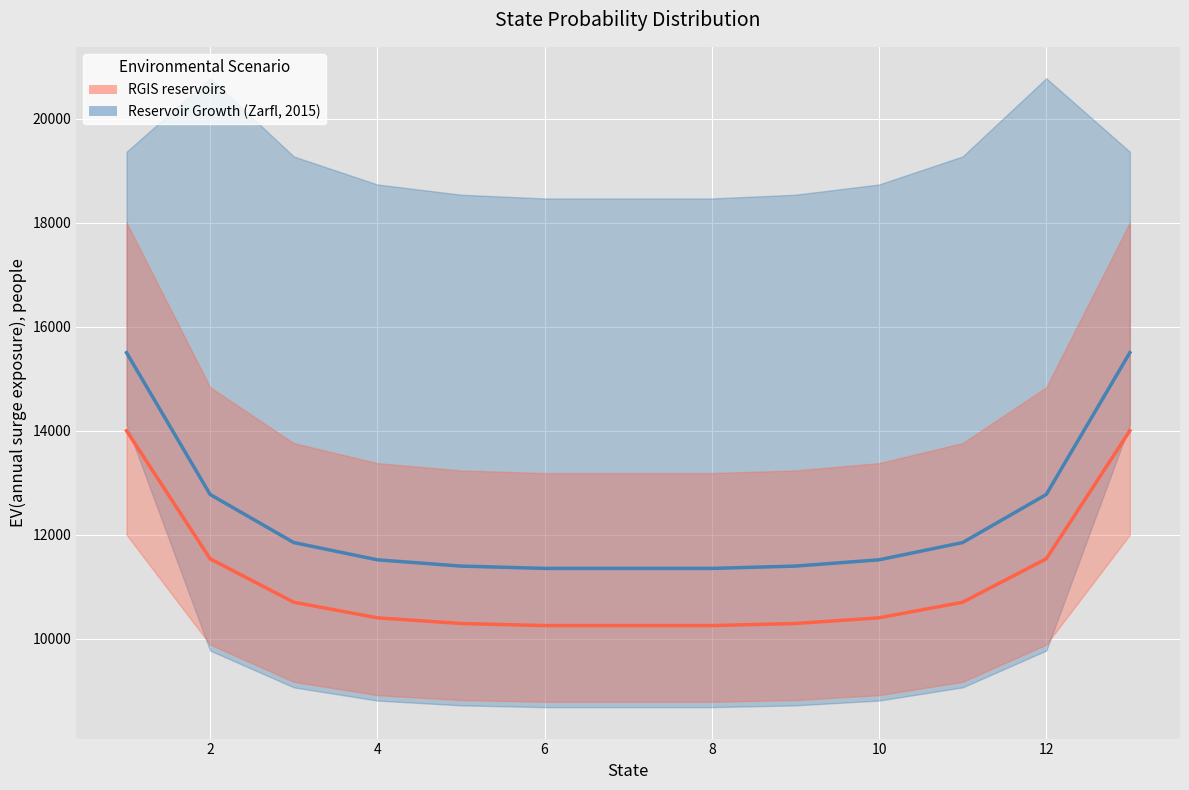

What is the value of the RGIS reservoirs point at the 5th from the left?

10294.9